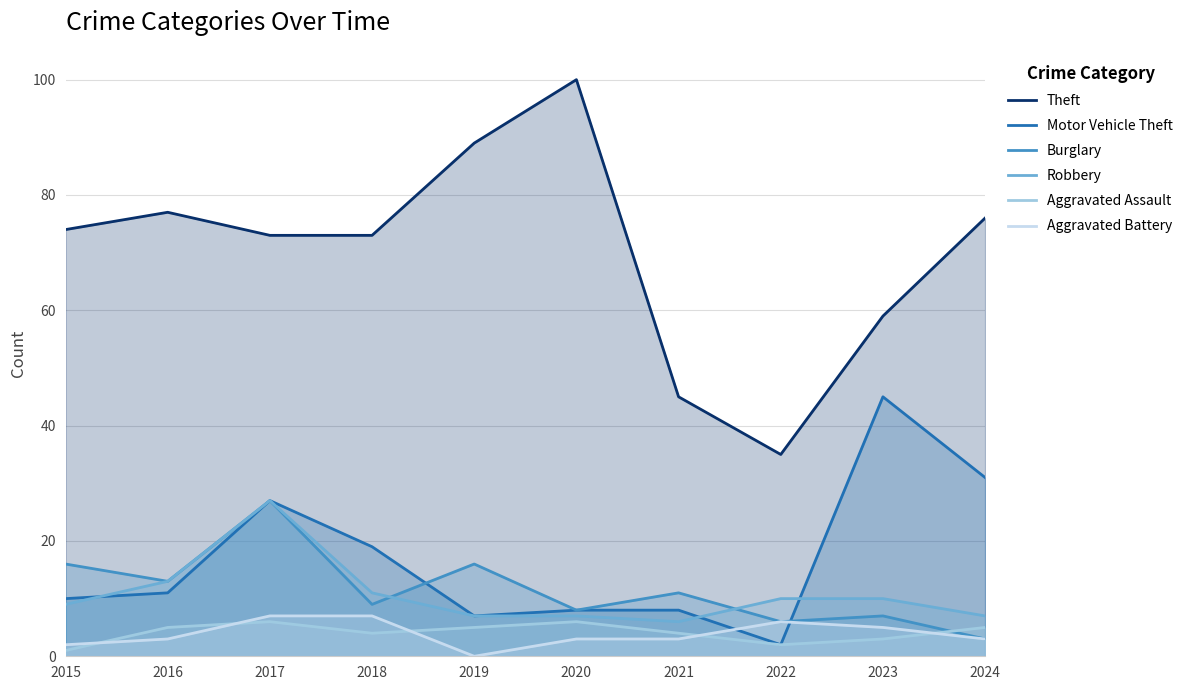

True or false: Burglary and Aggravated Battery intersect in this chart.

False